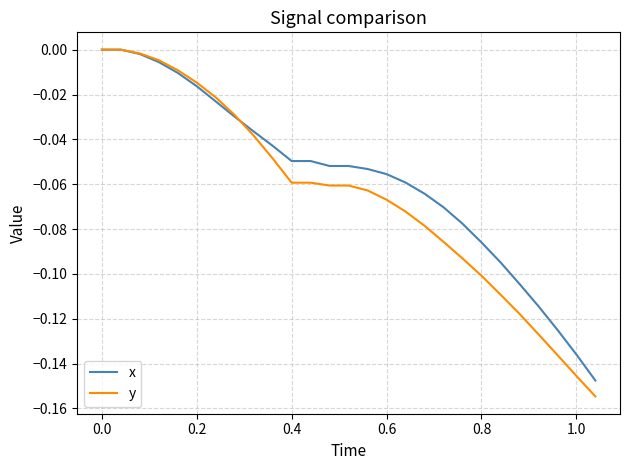

Which series has the largest range (max minus min)?

y